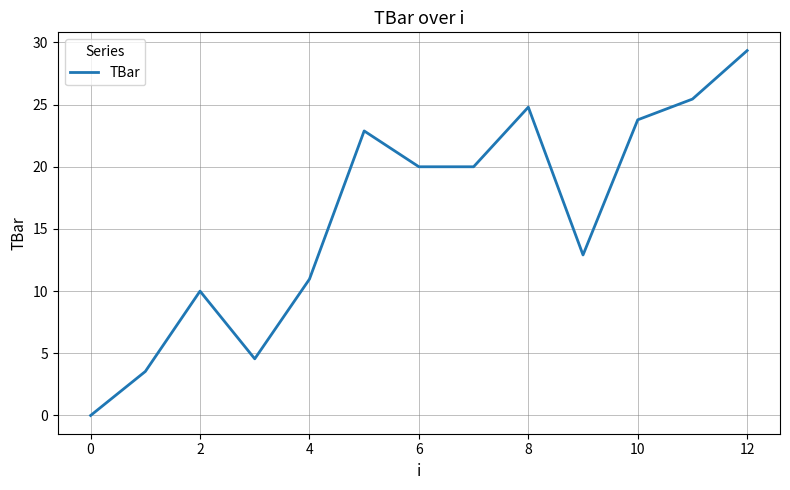

What is the difference between the maximum and minimum values?

29.3